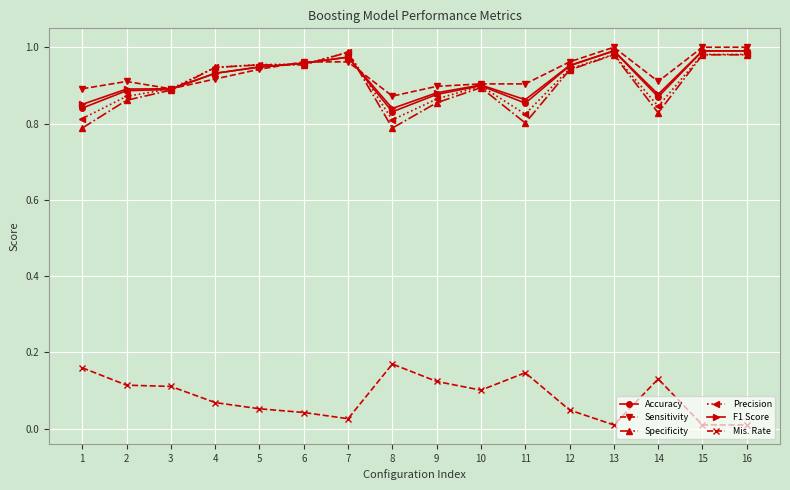

The F1 Score series shows 0.9 at 10. True or false?

True